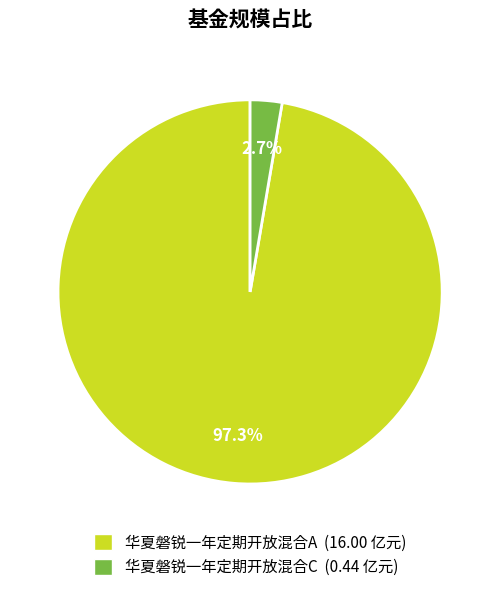

Does any single category account for the majority?

Yes